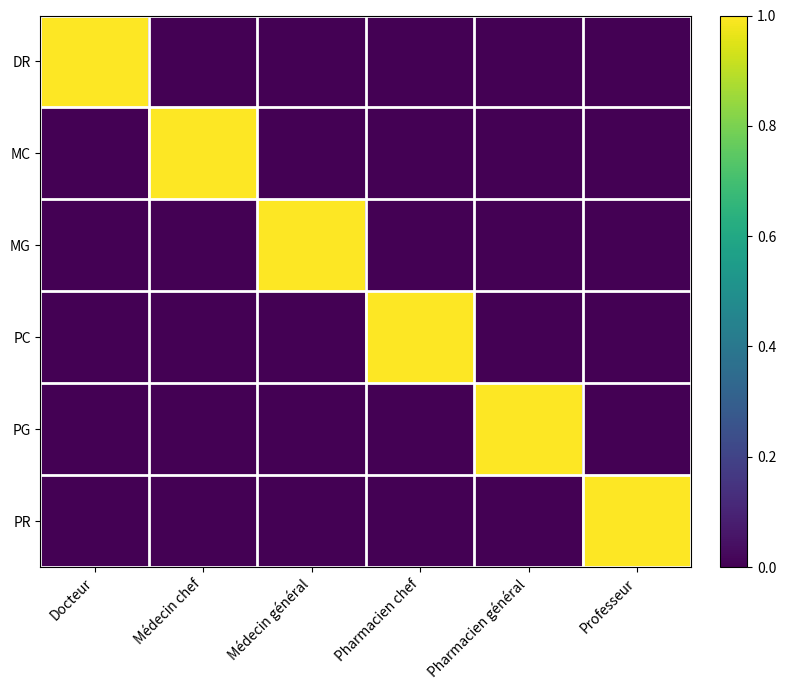

Reading left to right, list all the values displayed in this chart.

DR: Docteur=1	Médecin chef=0	Médecin général=0	Pharmacien chef=0	Pharmacien général=0	Professeur=0
MC: Docteur=0	Médecin chef=1	Médecin général=0	Pharmacien chef=0	Pharmacien général=0	Professeur=0
MG: Docteur=0	Médecin chef=0	Médecin général=1	Pharmacien chef=0	Pharmacien général=0	Professeur=0
PC: Docteur=0	Médecin chef=0	Médecin général=0	Pharmacien chef=1	Pharmacien général=0	Professeur=0
PG: Docteur=0	Médecin chef=0	Médecin général=0	Pharmacien chef=0	Pharmacien général=1	Professeur=0
PR: Docteur=0	Médecin chef=0	Médecin général=0	Pharmacien chef=0	Pharmacien général=0	Professeur=1